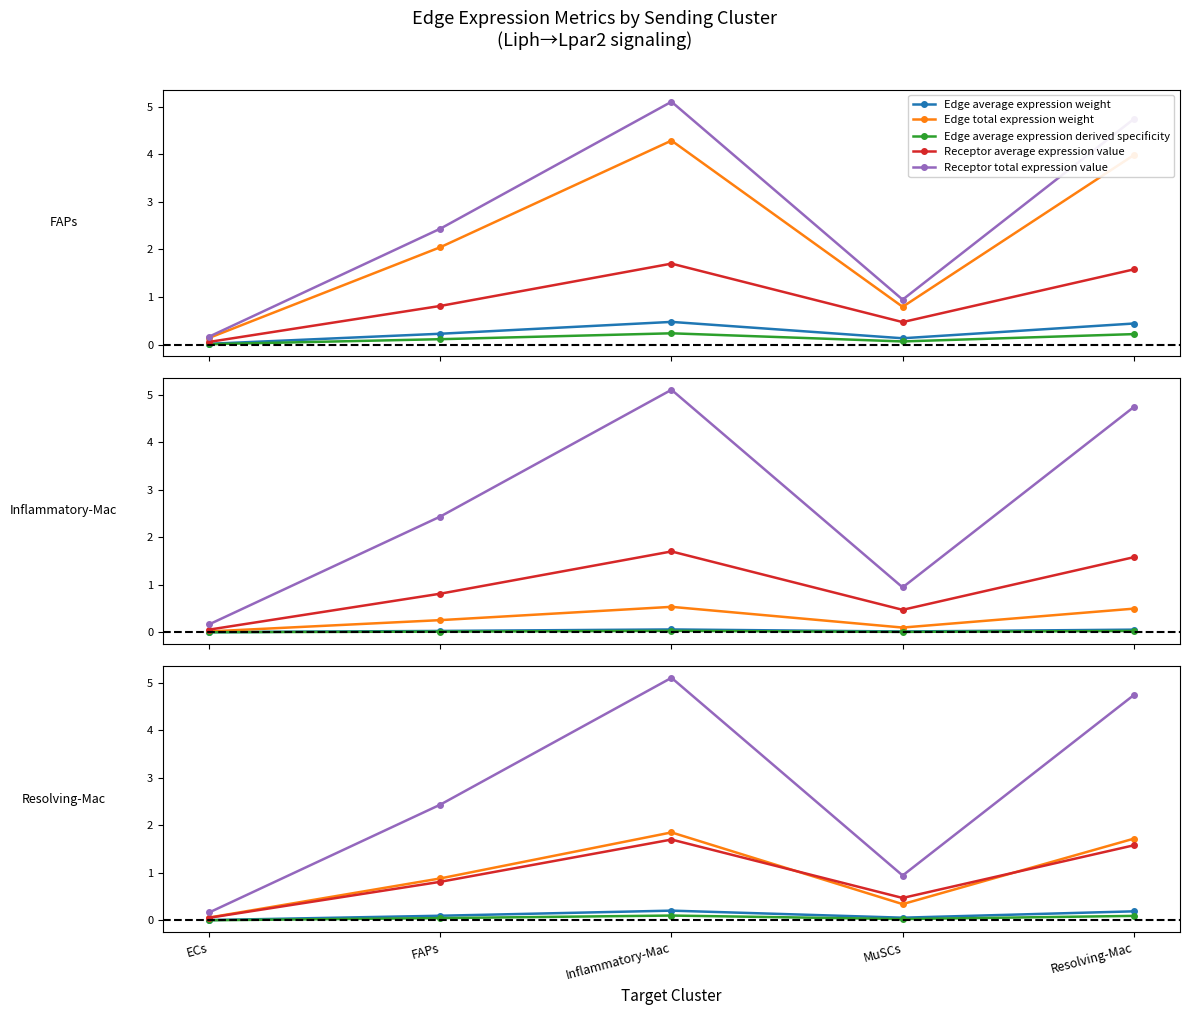

Between ECs and Inflammatory-Mac, which is larger?

Inflammatory-Mac